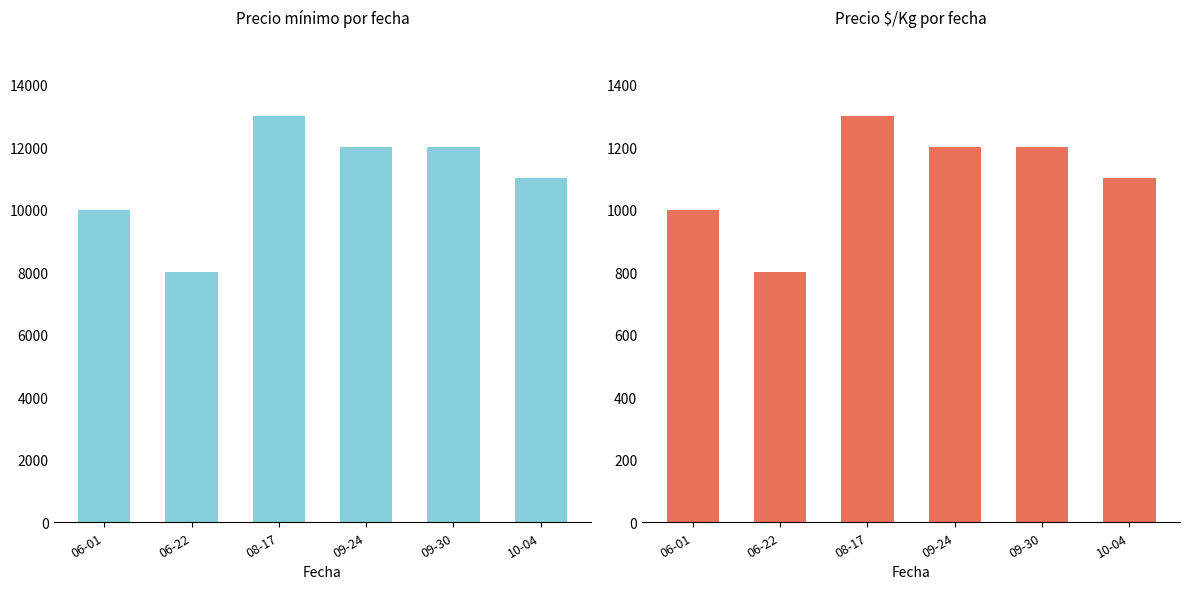

How many Precio mínimo values are between 10000 and 12000?

4